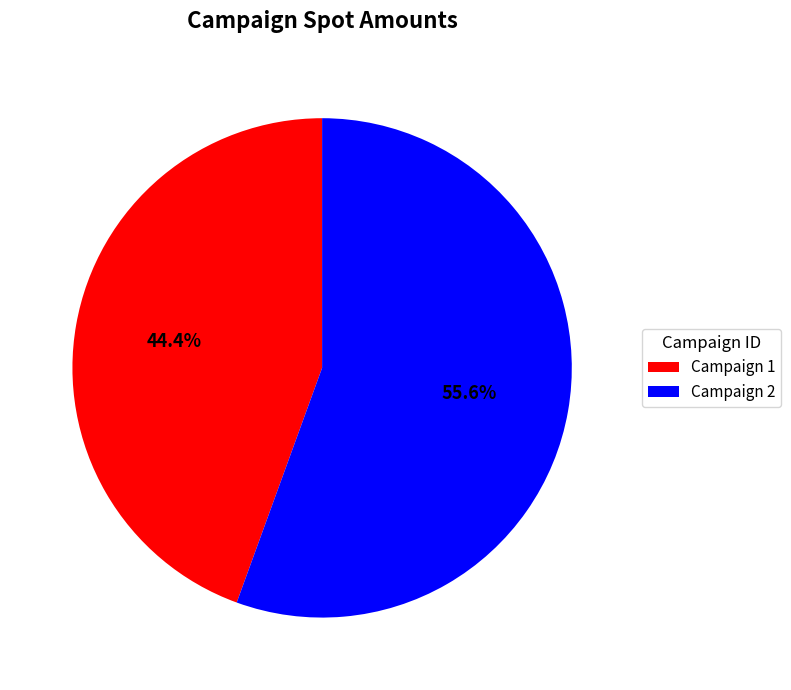

Which category accounts for the majority?

Campaign 2